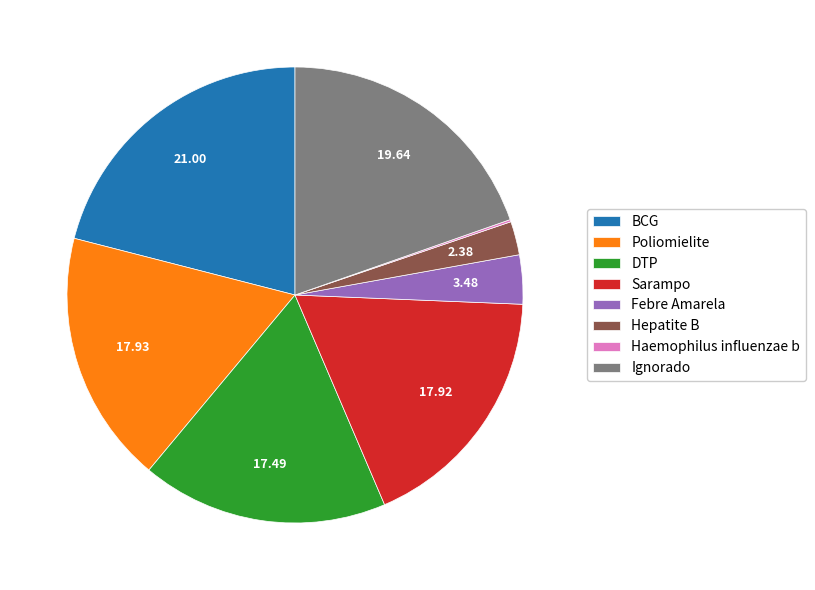

Is the sum of Febre Amarela and Poliomielite greater than half?

No